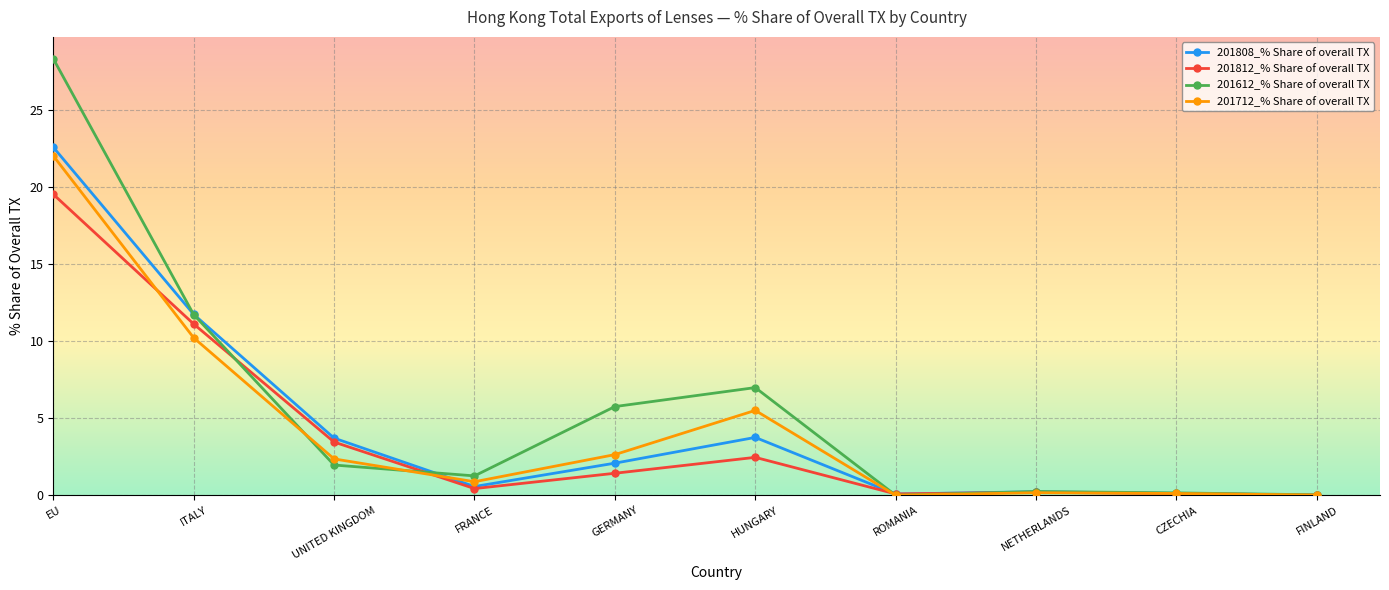

What is the difference between the highest and lowest values at NETHERLANDS?

0.1